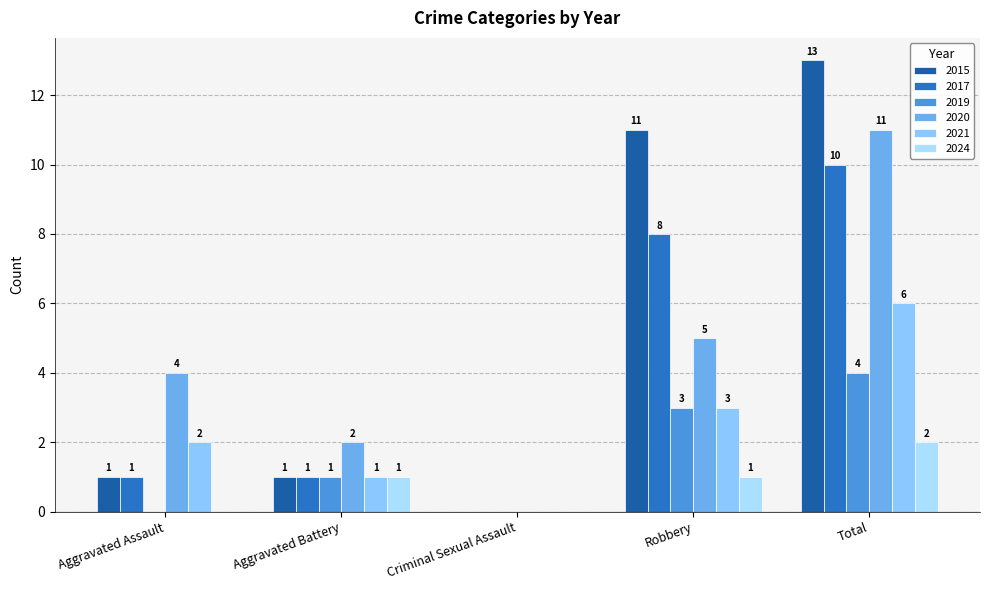

Which category has the highest value across all series?

Total